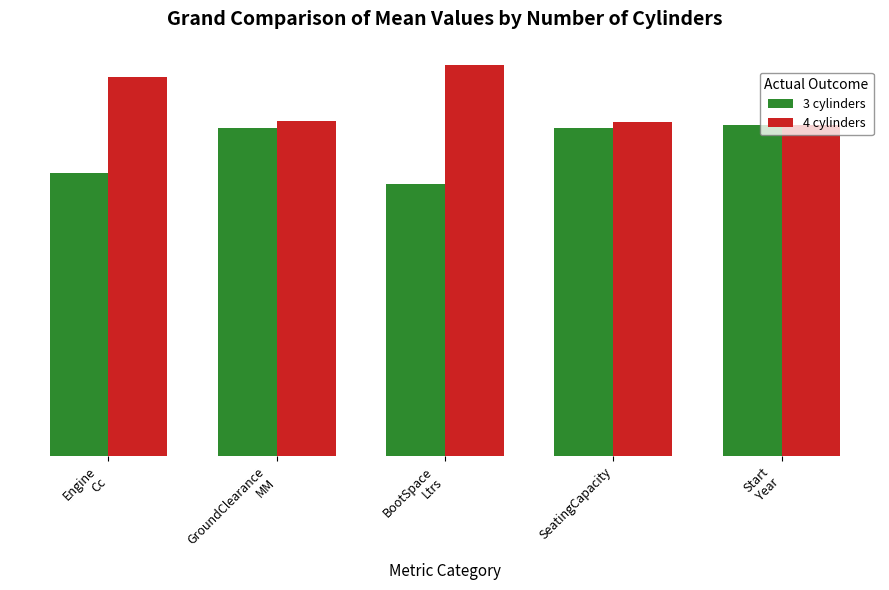

Rank the categories by 4 cylinders value from highest to lowest.

BootSpace
Ltrs, Engine
Cc, GroundClearance
MM, SeatingCapacity, Start
Year